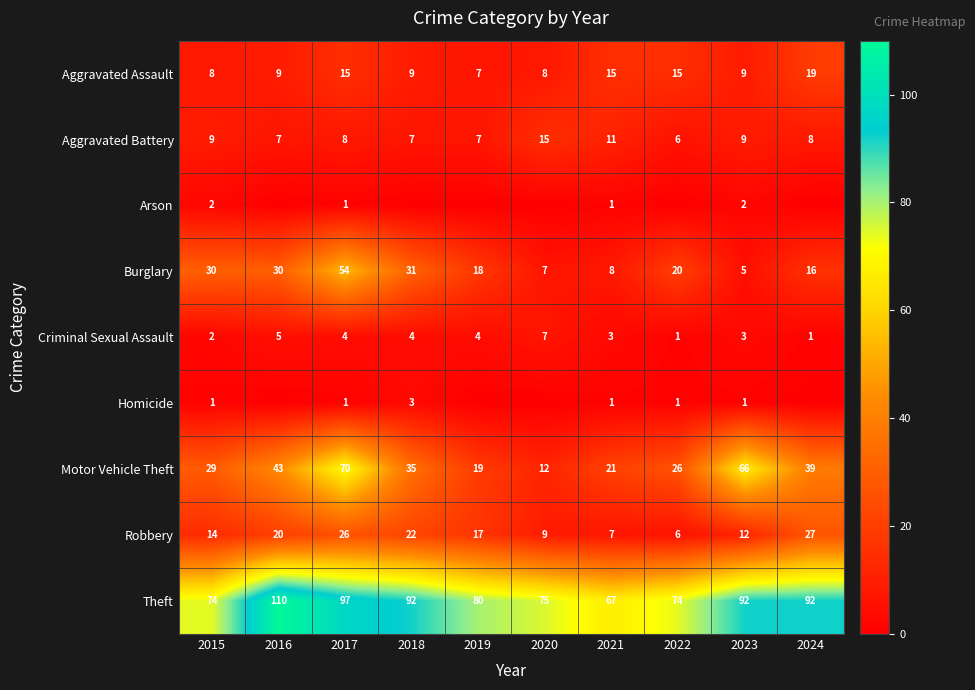

Rank the categories by Motor Vehicle Theft value from lowest to highest.

2020, 2019, 2021, 2022, 2015, 2018, 2024, 2016, 2023, 2017